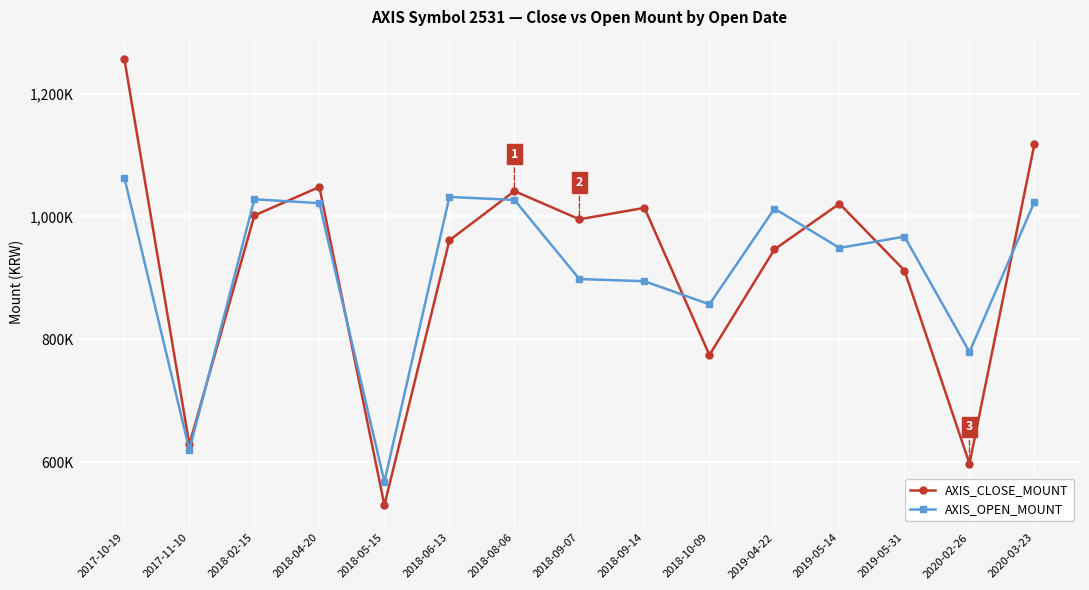

What is the label of the 6th point from the right?

2018-10-09